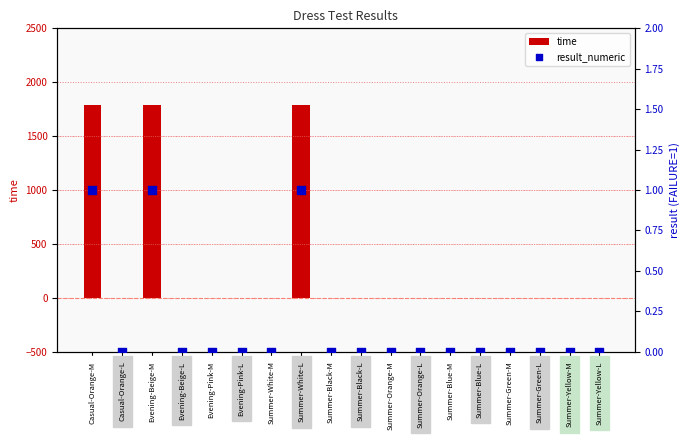

What are all the series names shown in the legend?

time, result_numeric